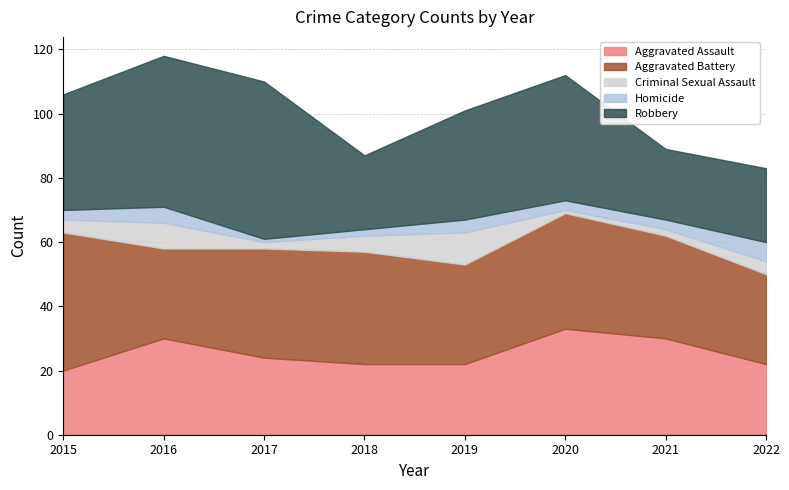

Rank the categories by Criminal Sexual Assault value from highest to lowest.

2019, 2016, 2018, 2015, 2022, 2017, 2021, 2020